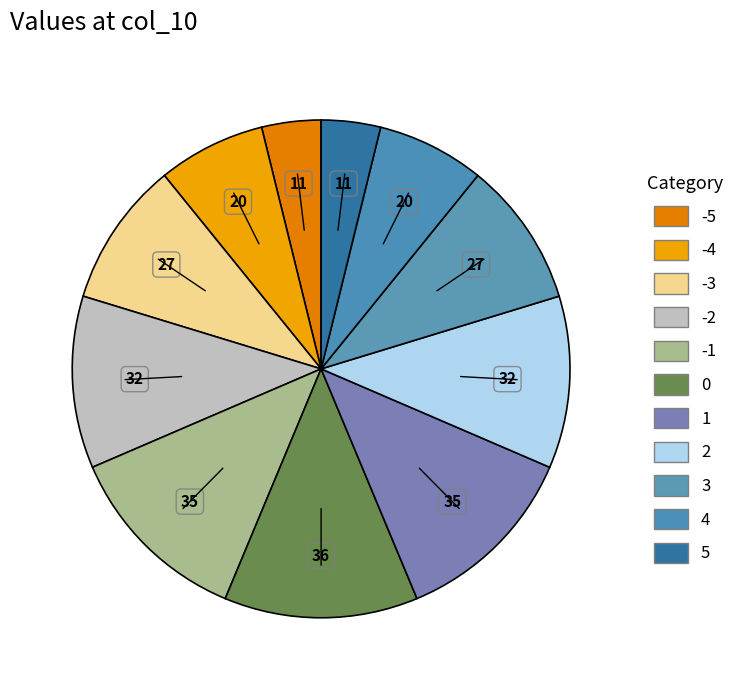

To the nearest percent, what is the difference between the largest and smallest slice percentages?

9%